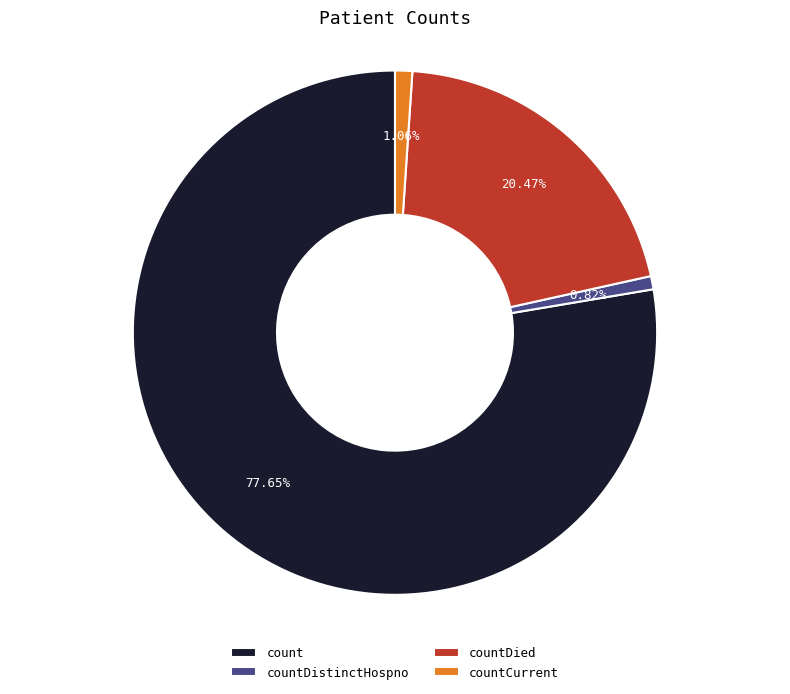

Which has a higher value, count or countDistinctHospno?

count